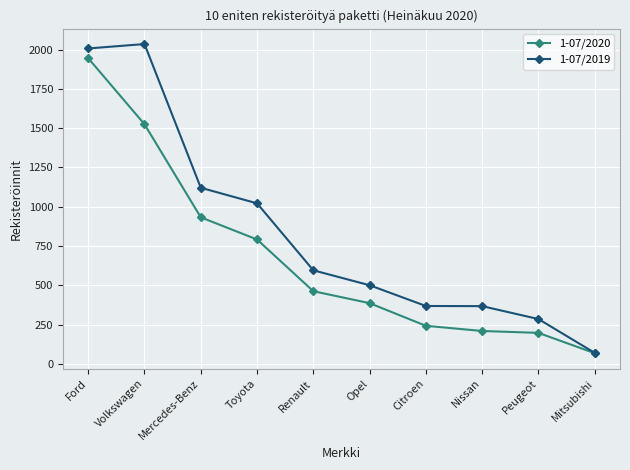

What is the sum of all 1-07/2020 values?

6765